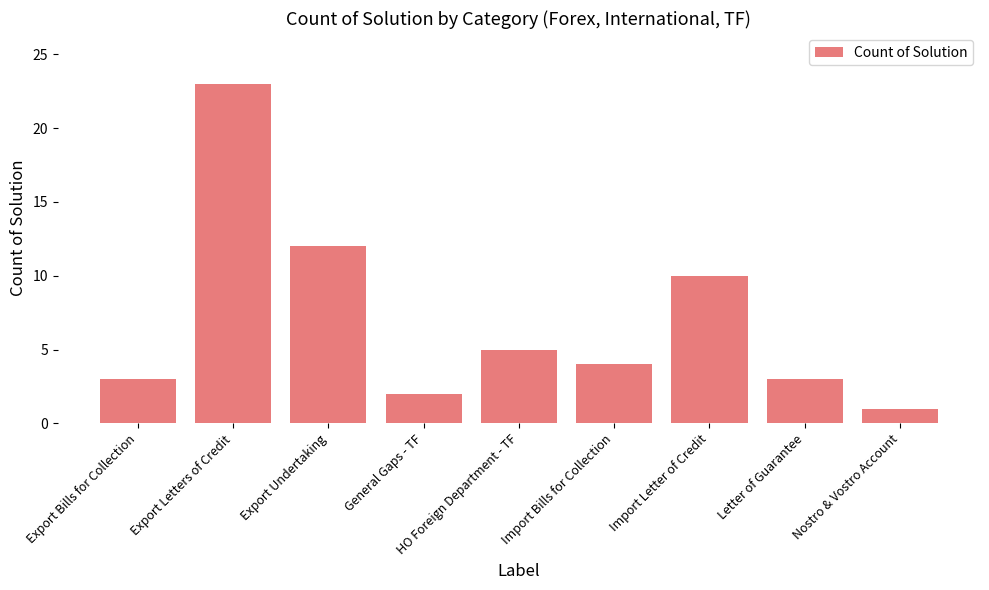

Where does the data first go above 4?

Export Letters of Credit